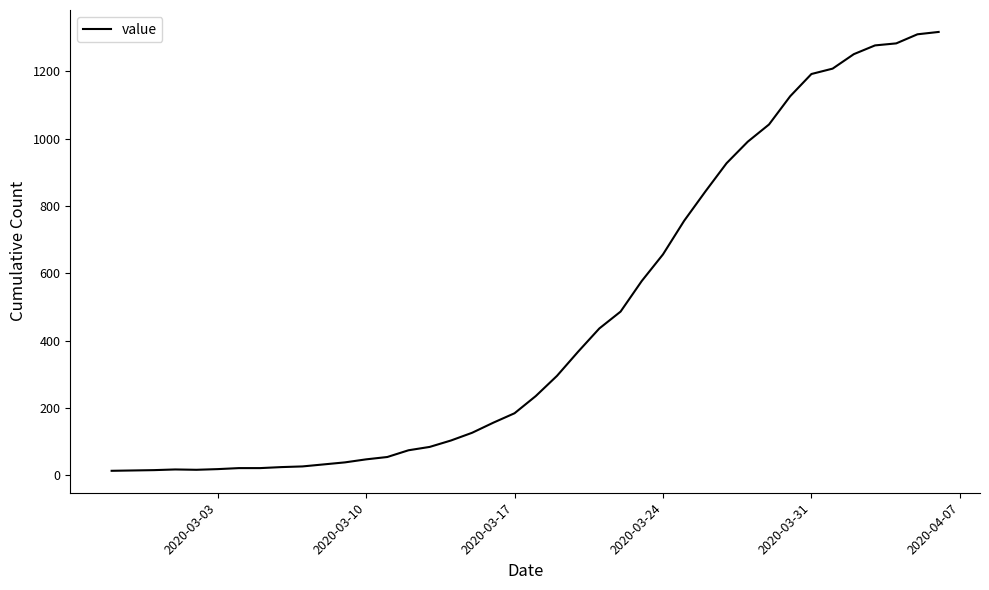

What is the difference between the maximum and minimum values?

1304